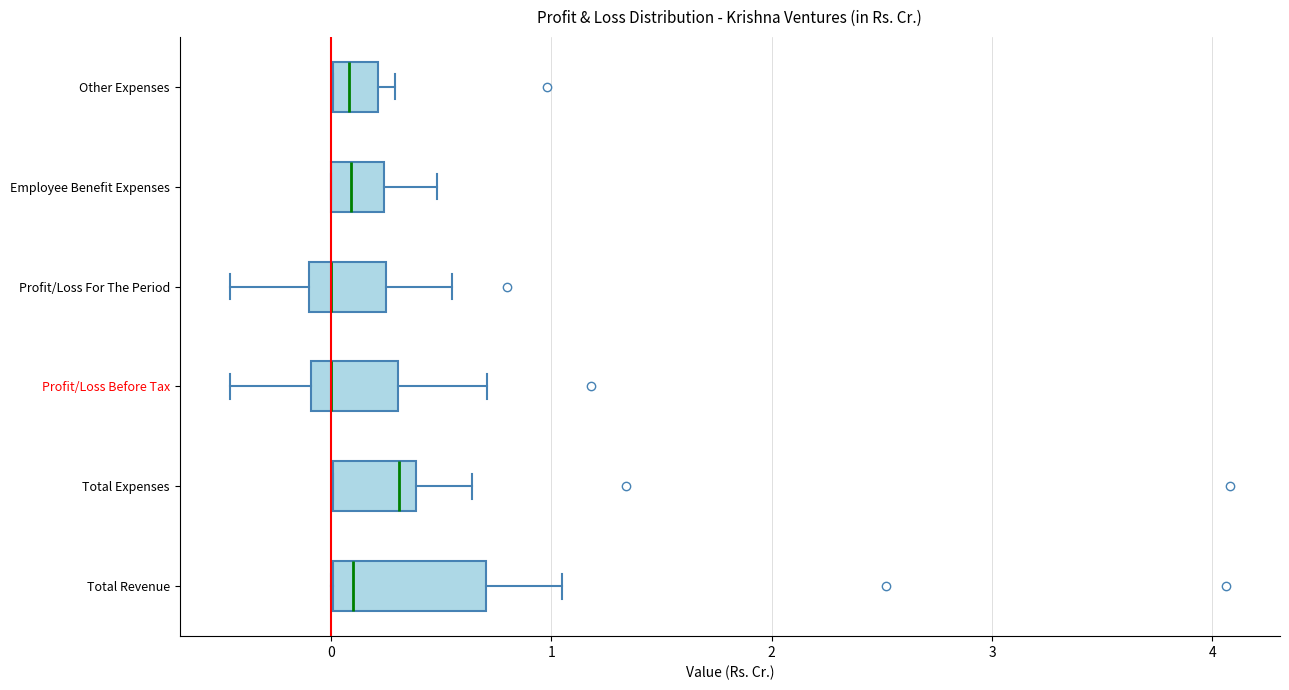

Which box is the widest, from its left edge to its right edge?

Total Revenue